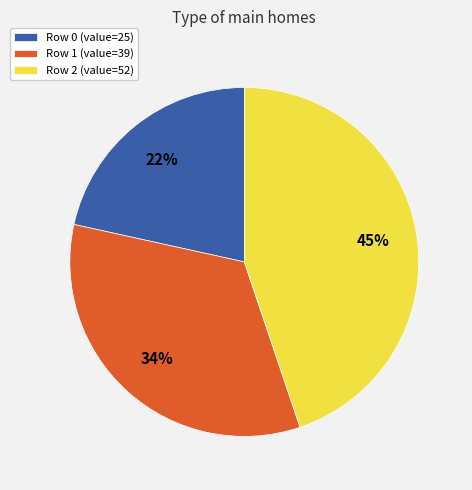

Between Row 2 (value=52) and Row 0 (value=25), which is larger?

Row 2 (value=52)